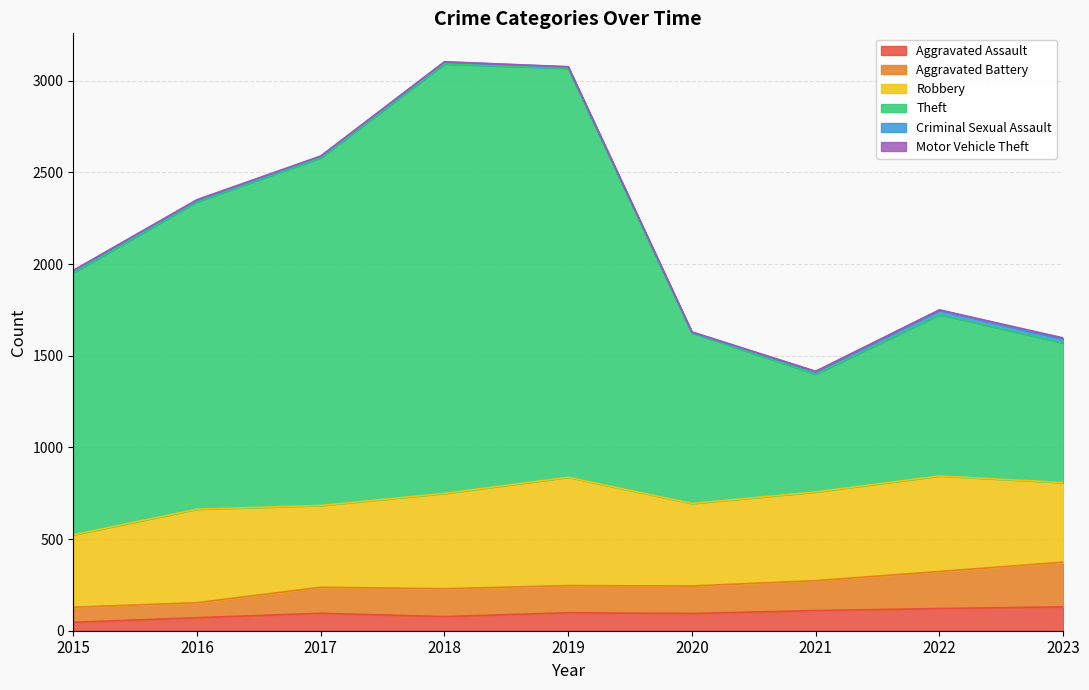

True or false: Theft and Aggravated Battery cross at least once.

False